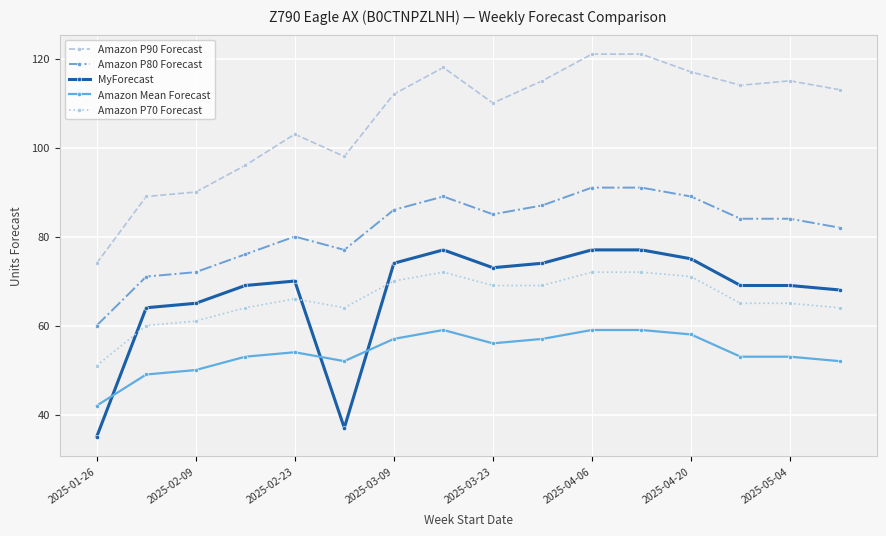

What is the greatest value displayed?

121